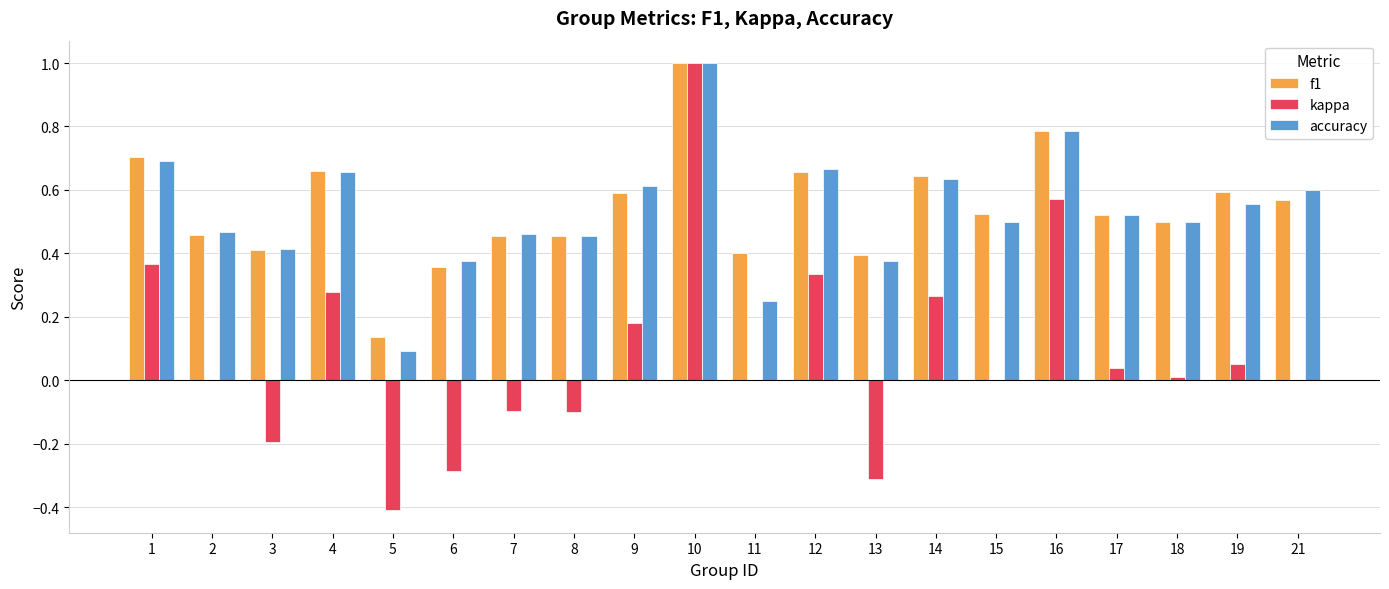

What are all the series names shown in the legend?

f1, kappa, accuracy